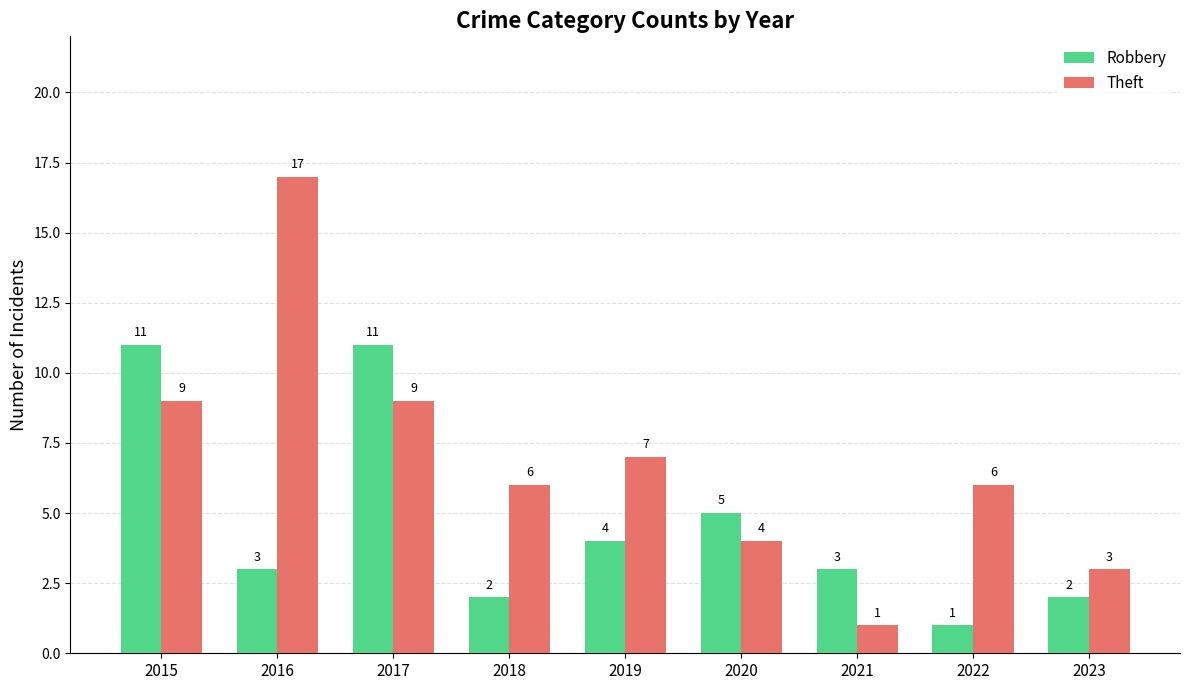

At which label does Robbery first exceed 3?

2015